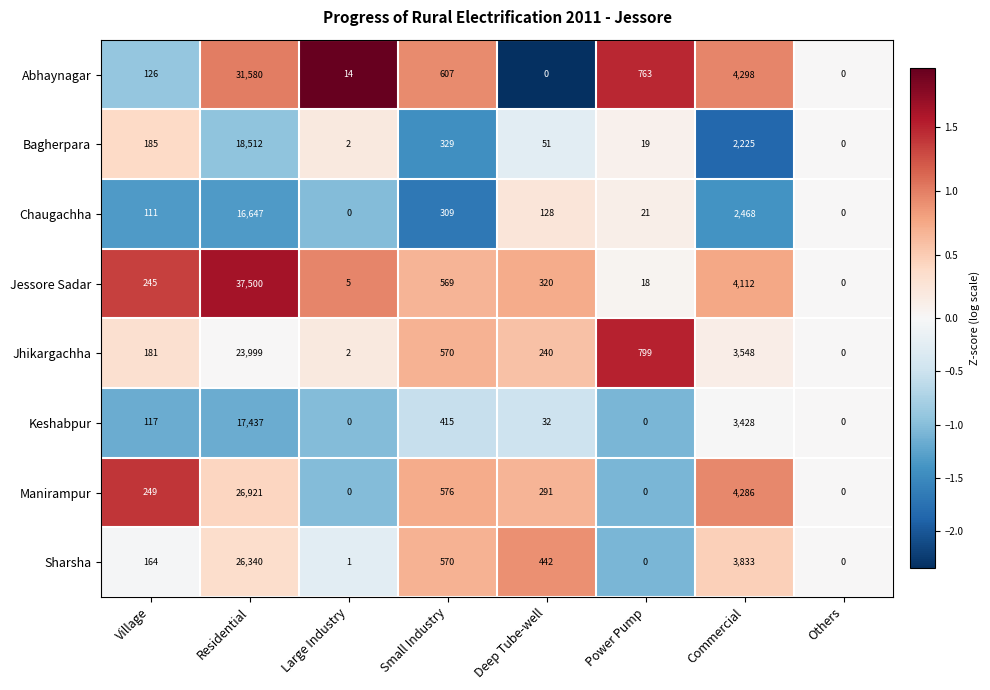

Is it true that Jessore Sadar equals 157 at Village?

False